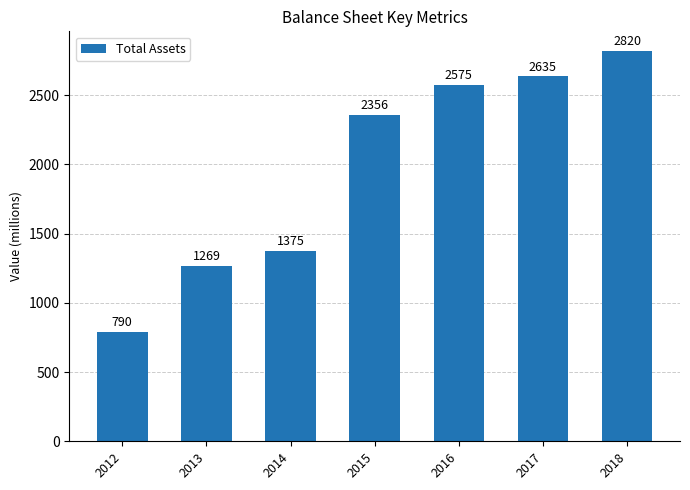

Read the value at 2015, to the nearest 100.

2400